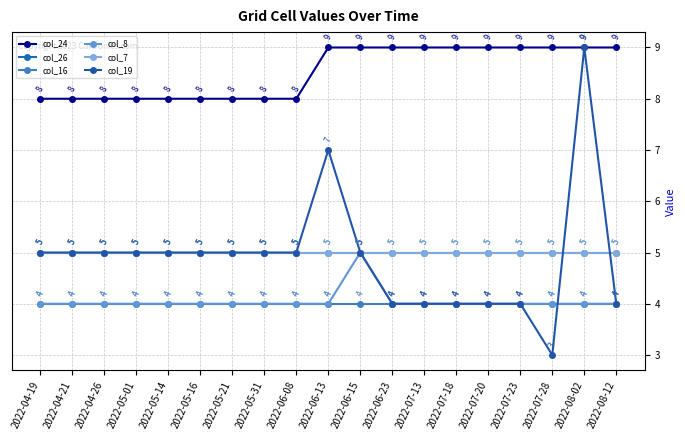

What is the total value across all series at 2022-06-13?

34